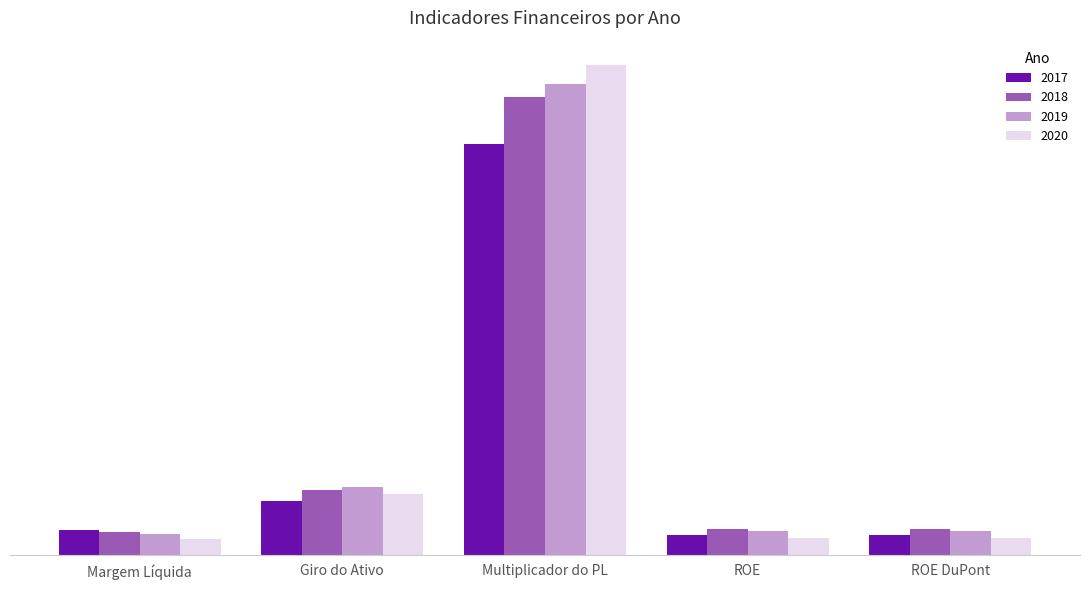

What is the value of the 2020 bar at the 2nd from the left?

0.4